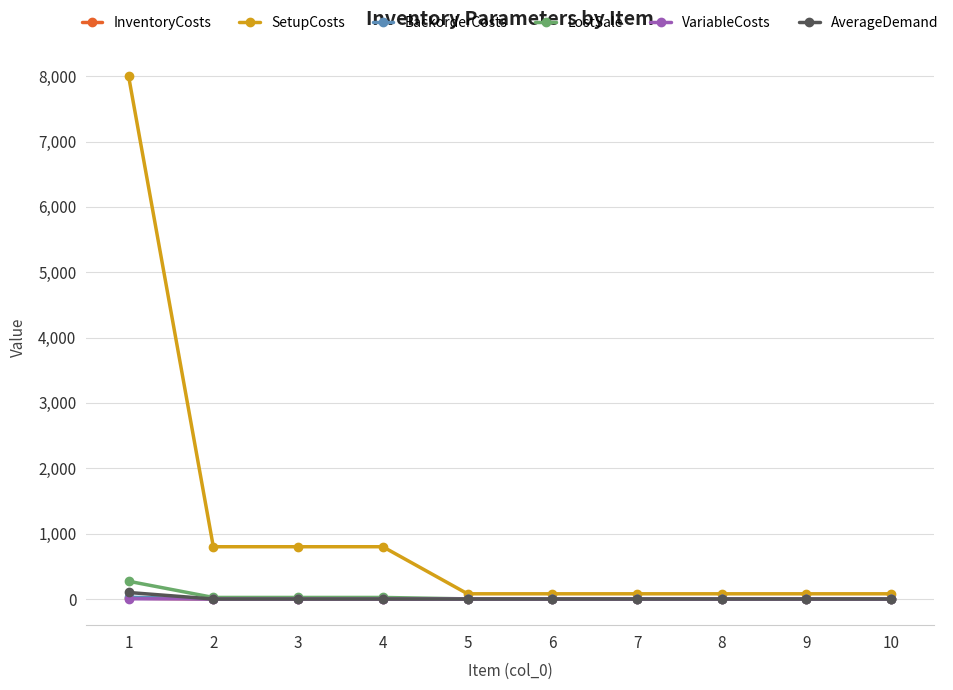

Which series has the largest total across all categories?

SetupCosts